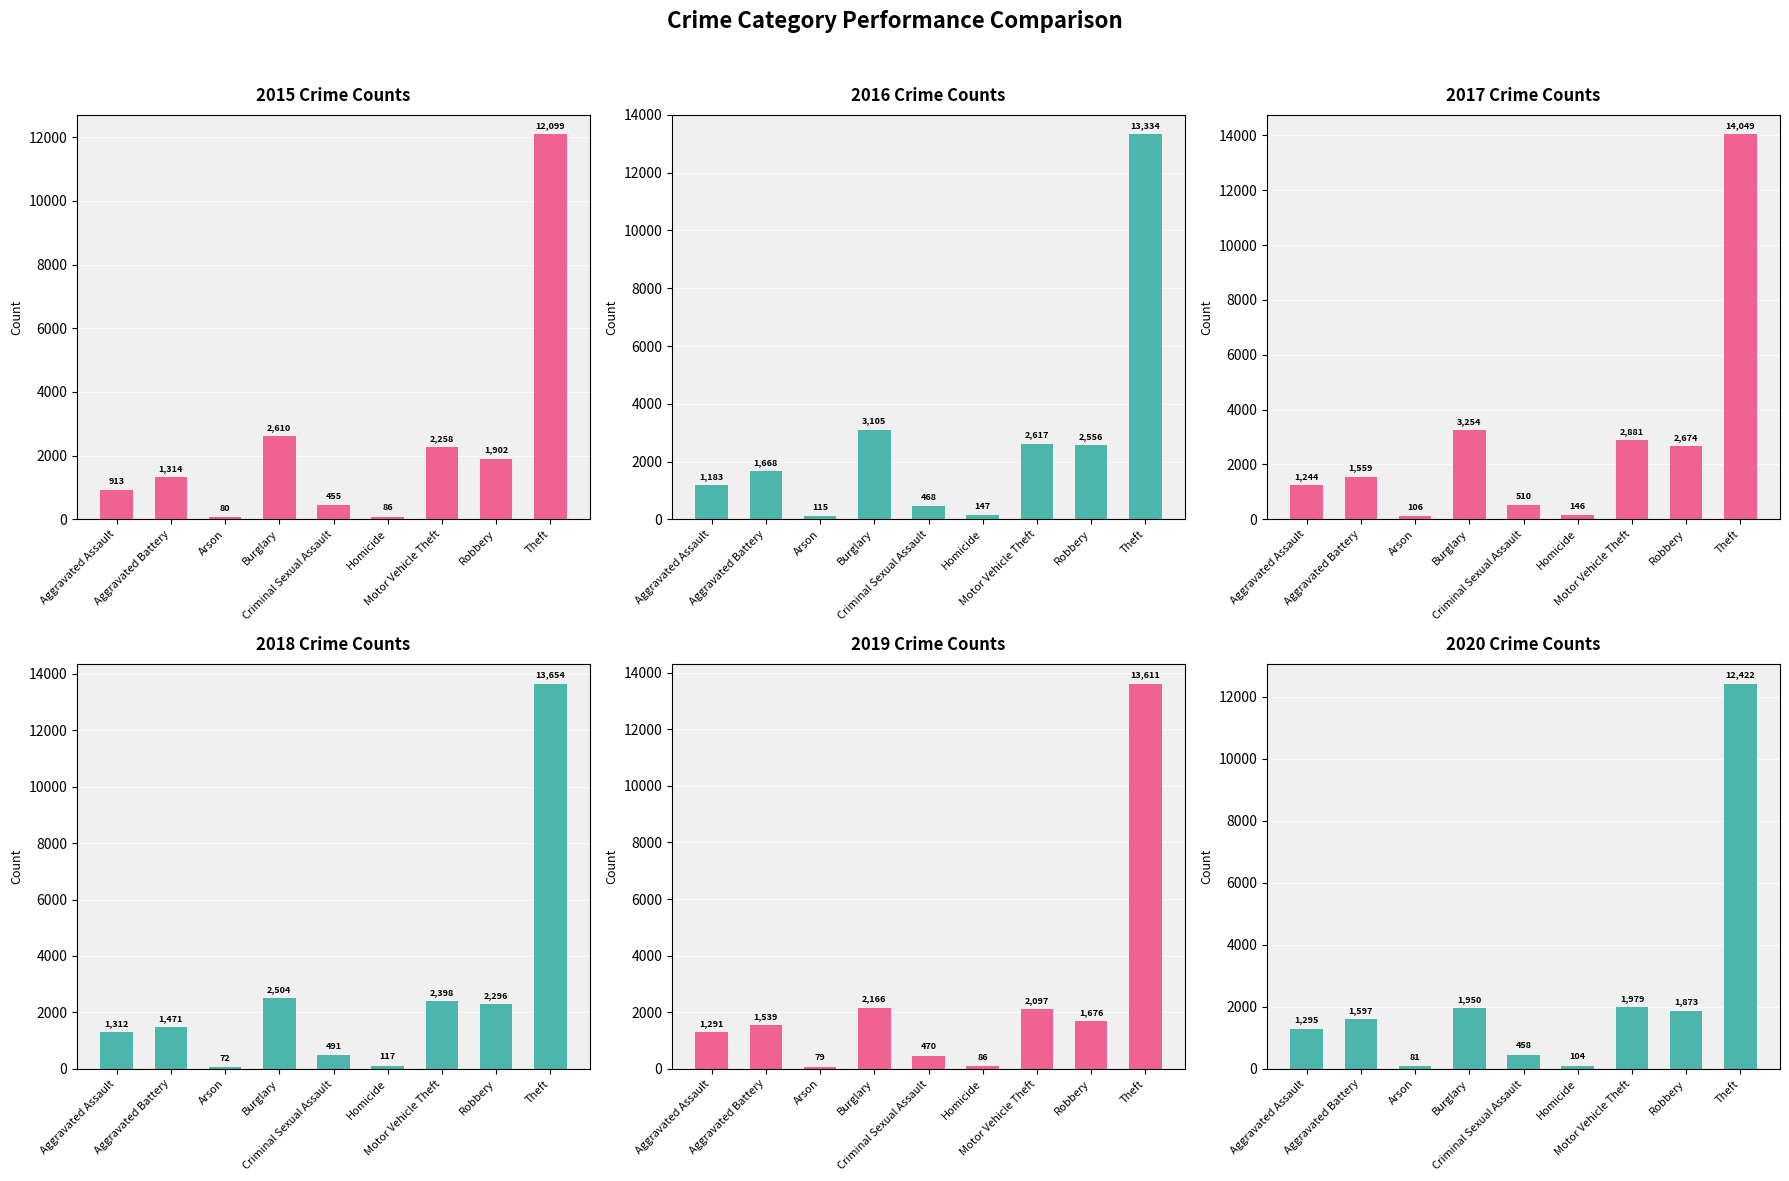

What is the average value of the 2018 series?

2702